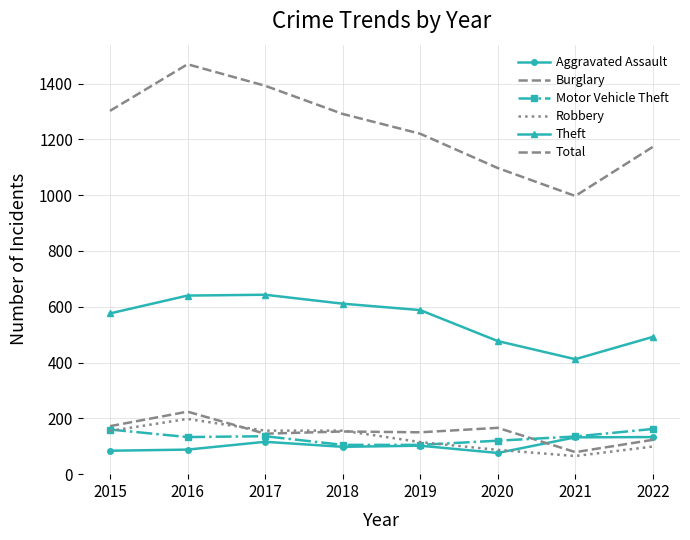

What value does the Motor Vehicle Theft series have at 2015?

160